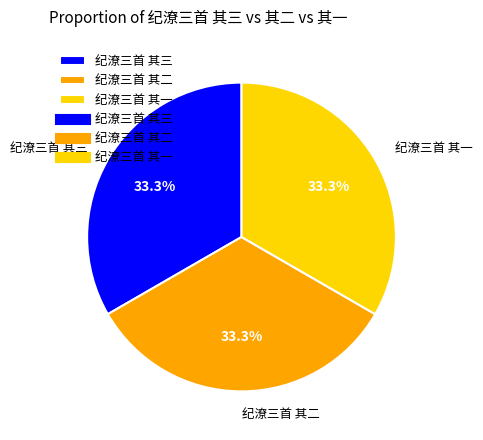

Is it true that 纪潦三首 其一 is 23% of the pie?

False